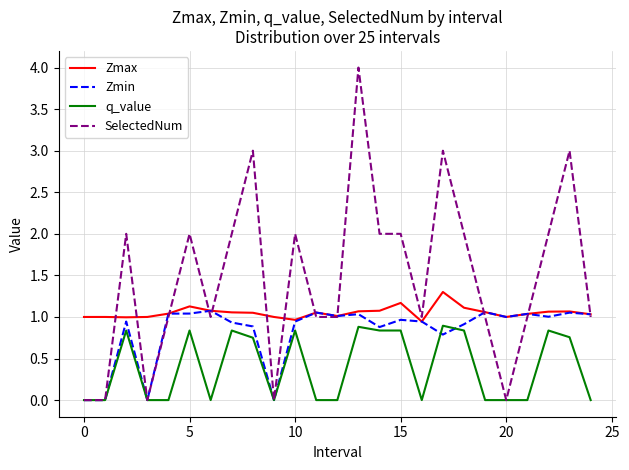

Which series has the largest range (max minus min)?

SelectedNum